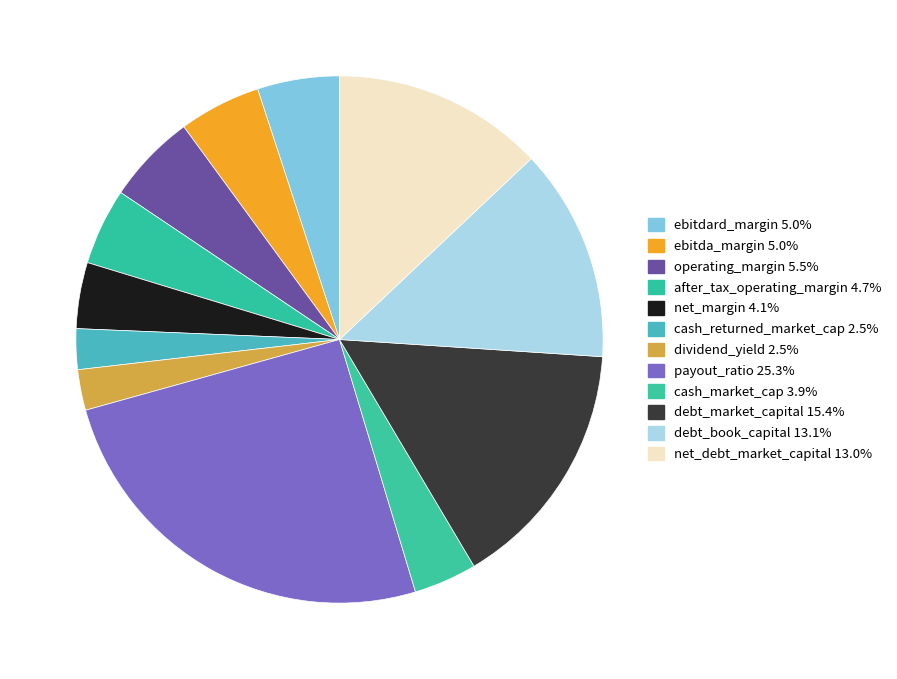

To the nearest percent, what is the difference between the largest and smallest slice percentages?

23%